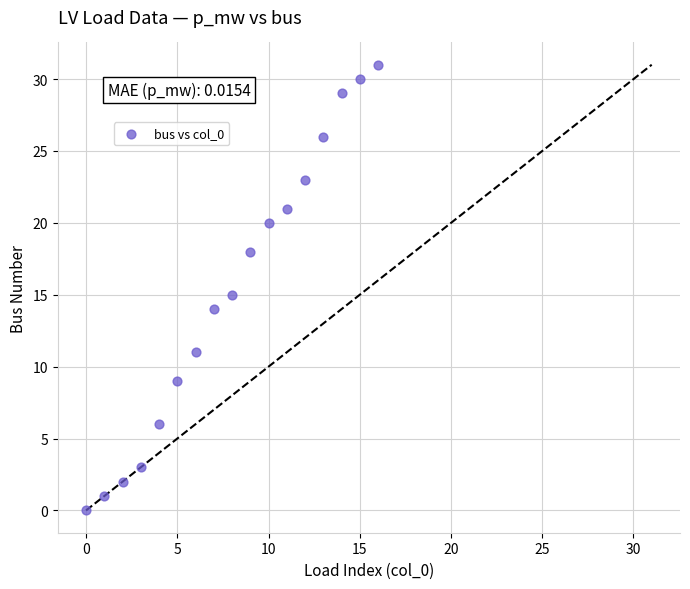

What is the range of Y values (max minus min)?

31